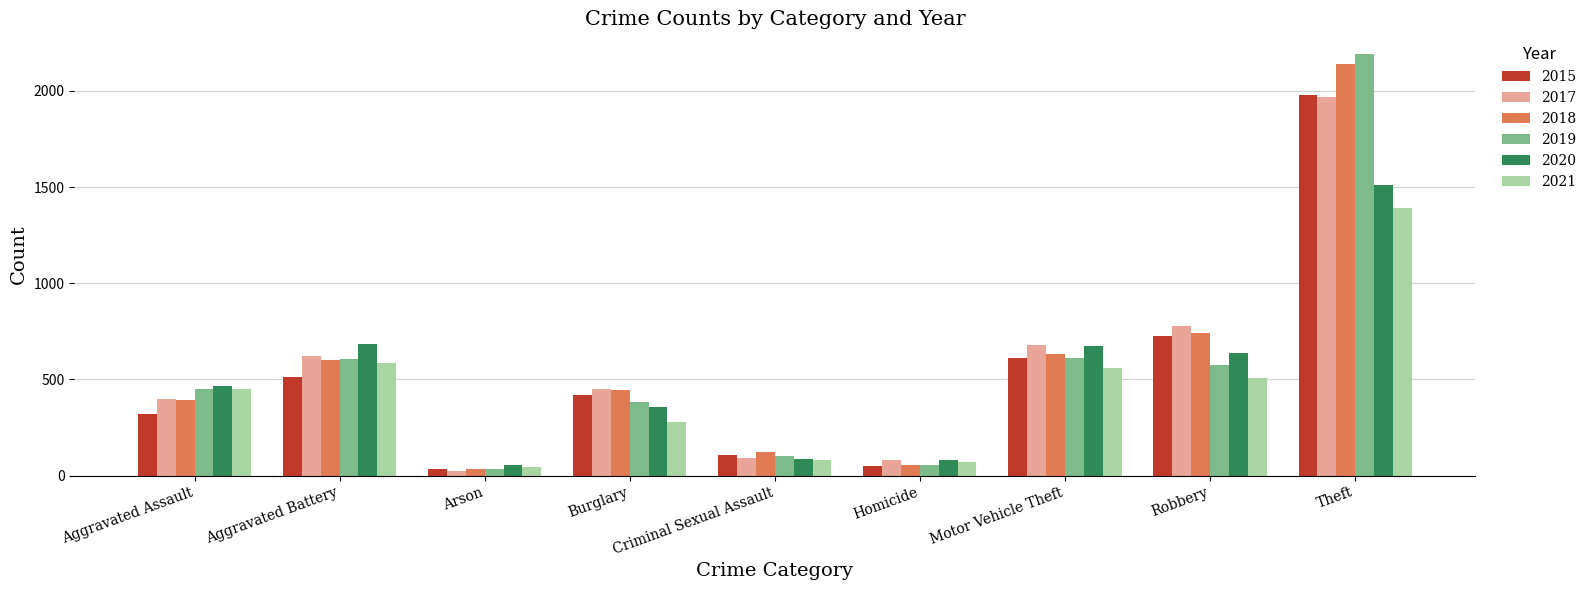

What is the difference between the second highest and second lowest values in the 2015 series?

676